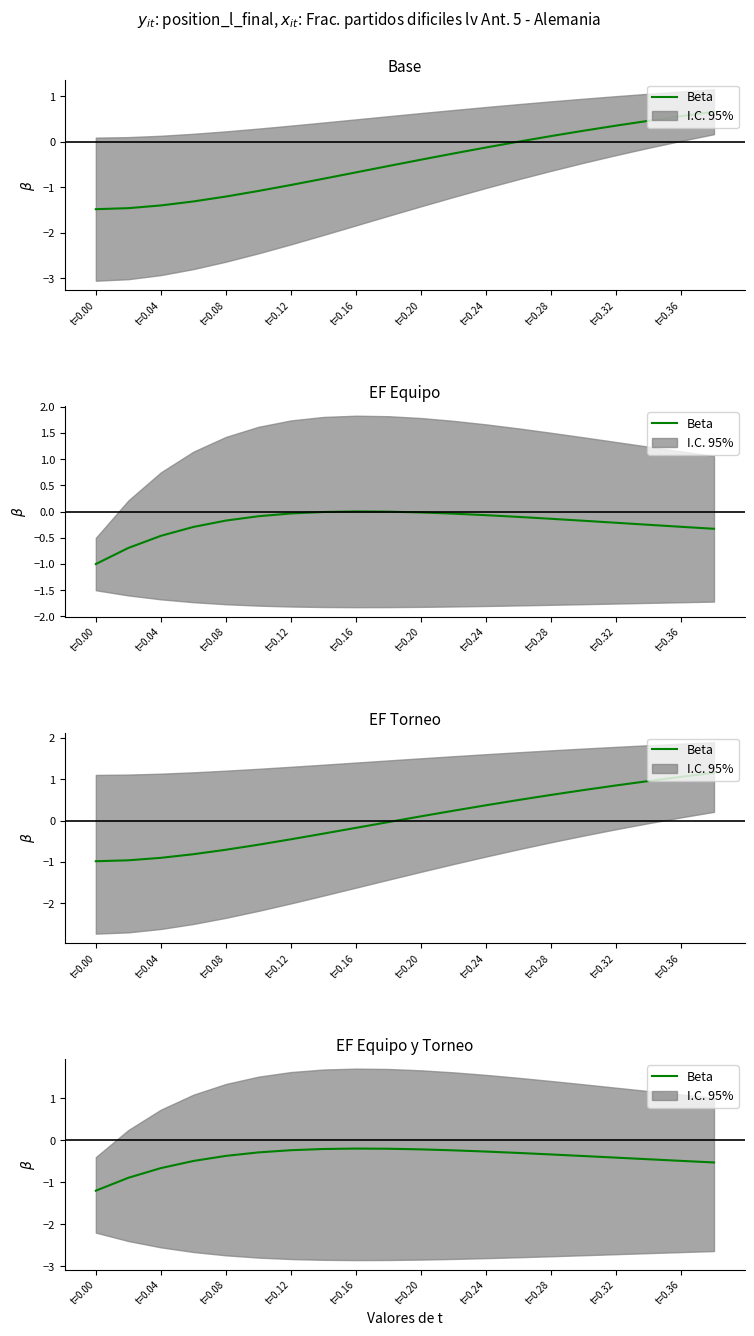

Which category has the lowest value across all series?

t=0.00